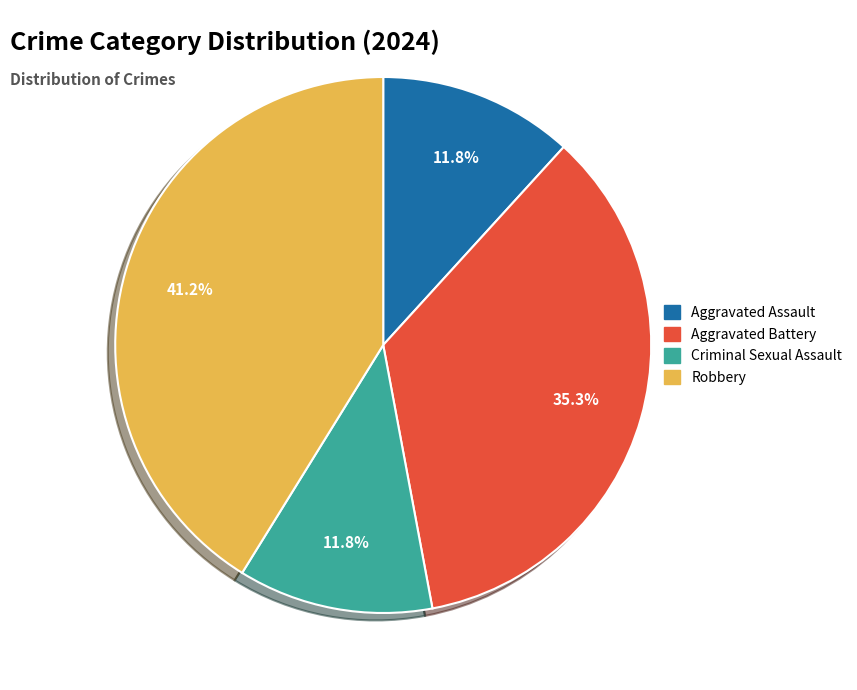

The Robbery slice represents 48% of the pie. True or false?

False